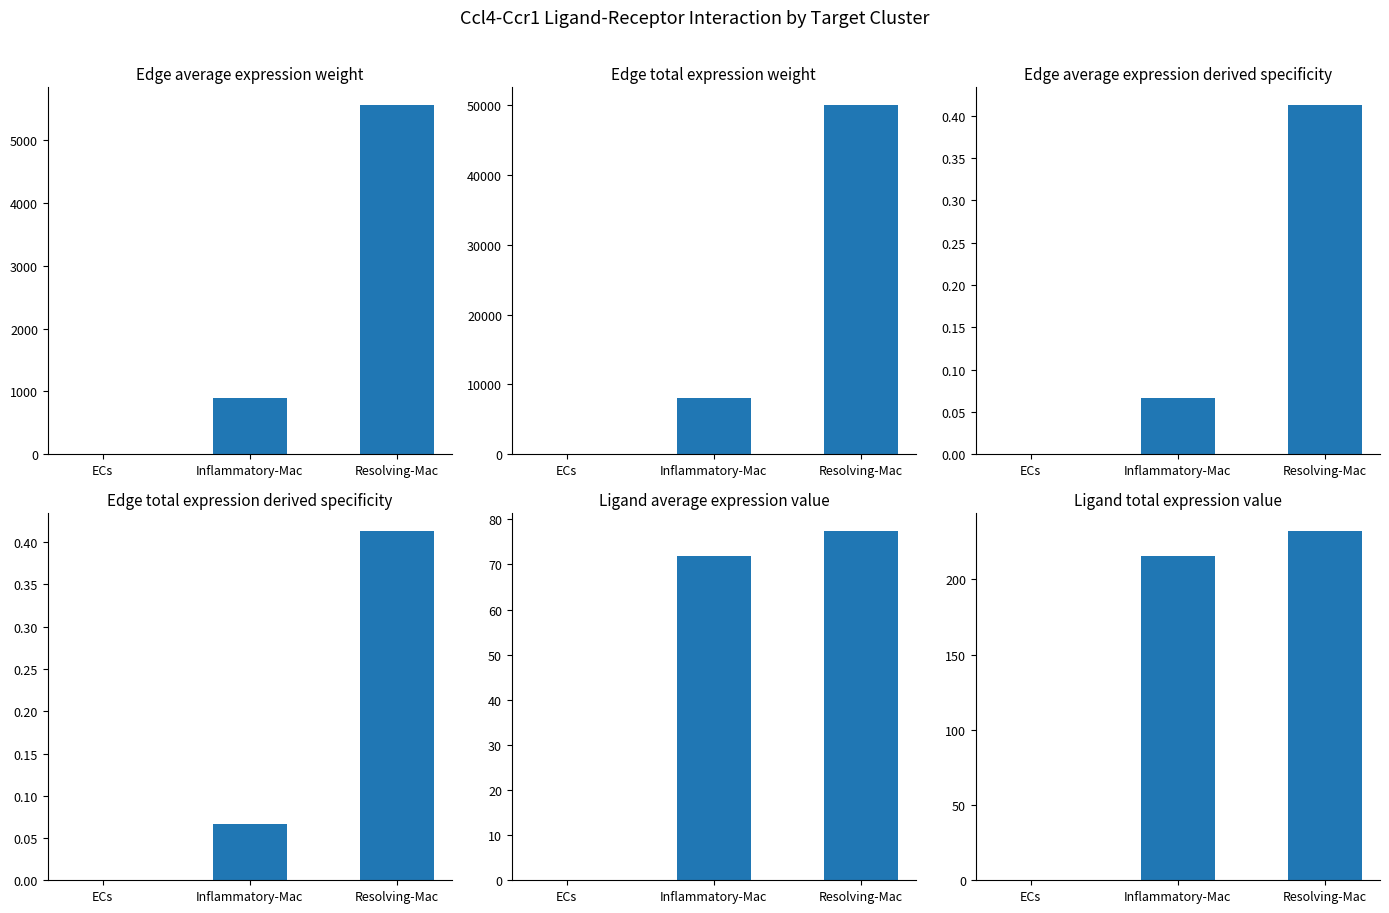

What is the difference between the Ligand average expression value values at Resolving-Mac and ECs?

77.4